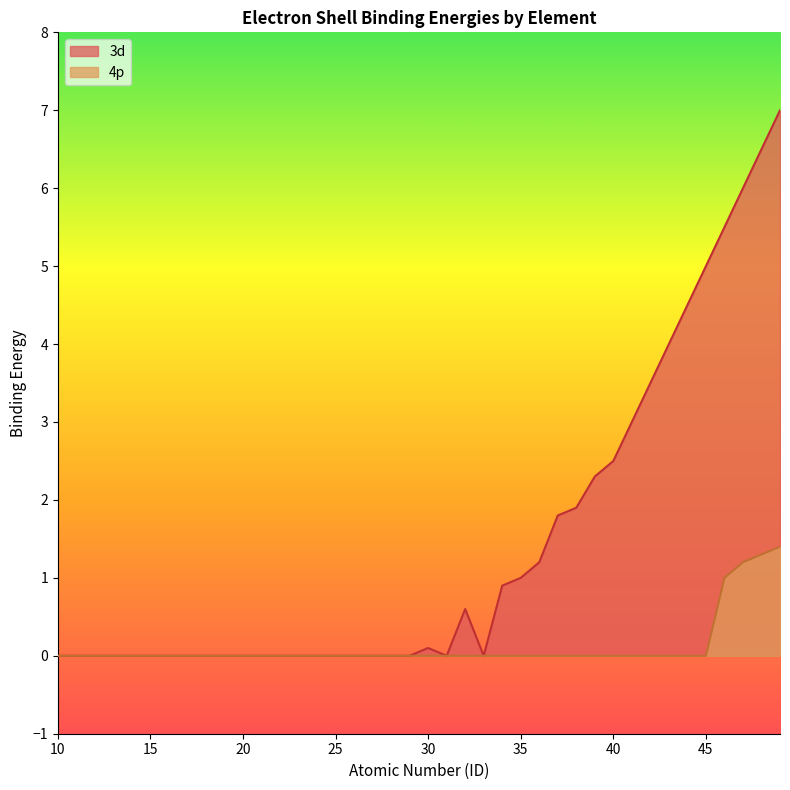

Does the chart have visible grid lines?

No